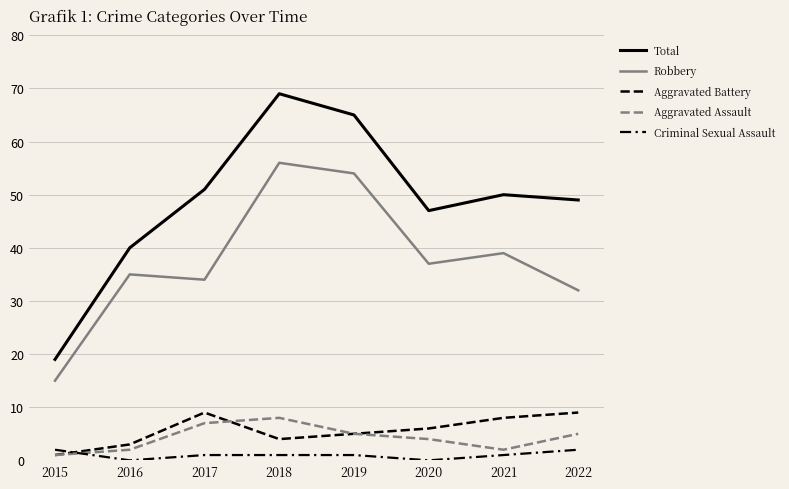

What value does the Total series have at 2020?

47